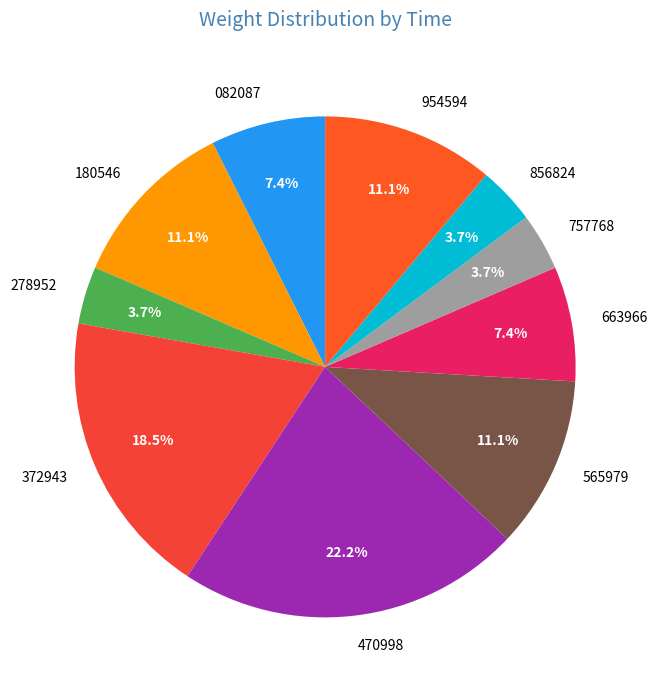

What percentage do 082087 and 565979 together represent?

18.5%